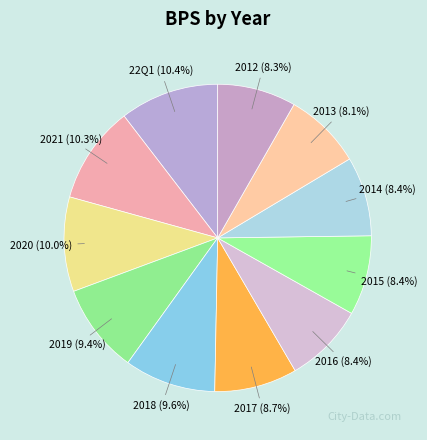

Is it true that 2013 is 8% of the pie?

True